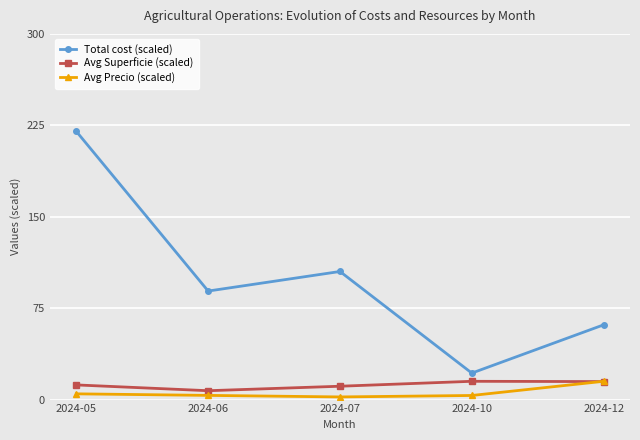

What is the average value of the Avg Precio (scaled) series?

5.7